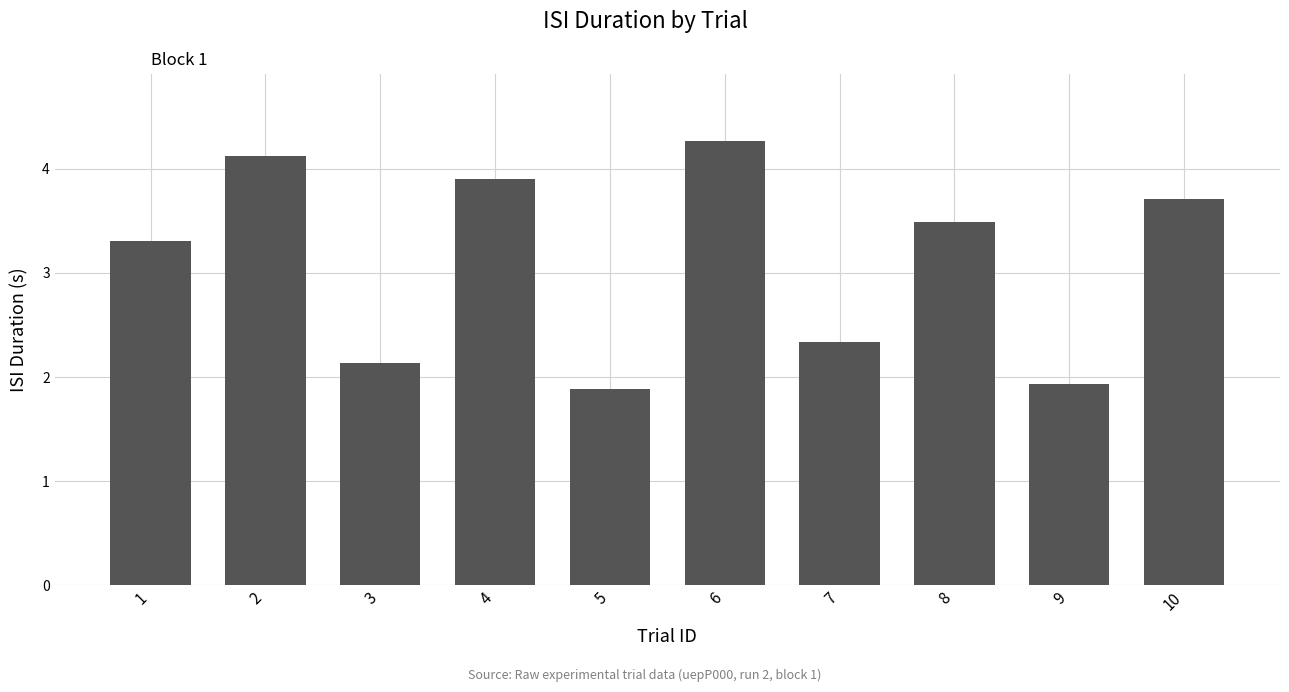

Is it true that the value at 6 is 7.6?

False